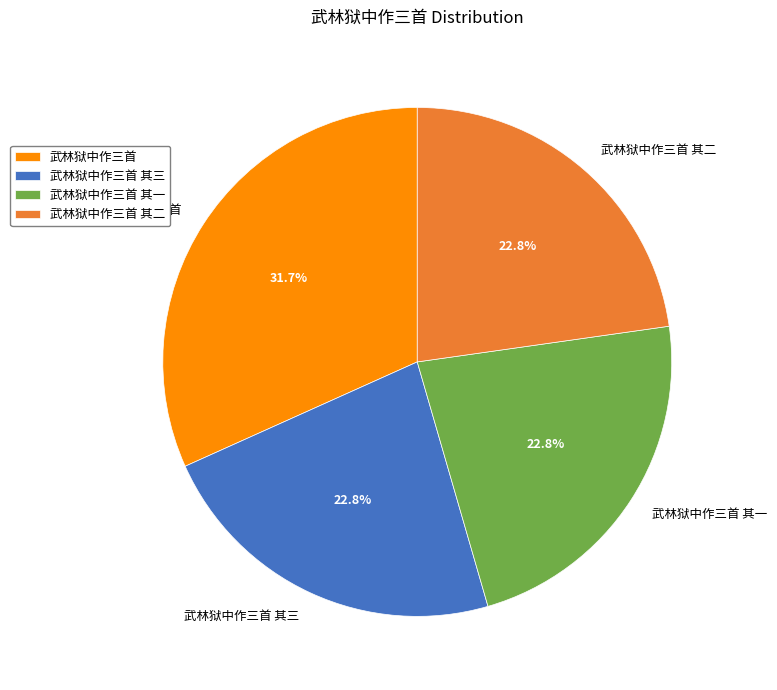

To the nearest percent, what portion does 武林狱中作三首 其三 represent?

23%